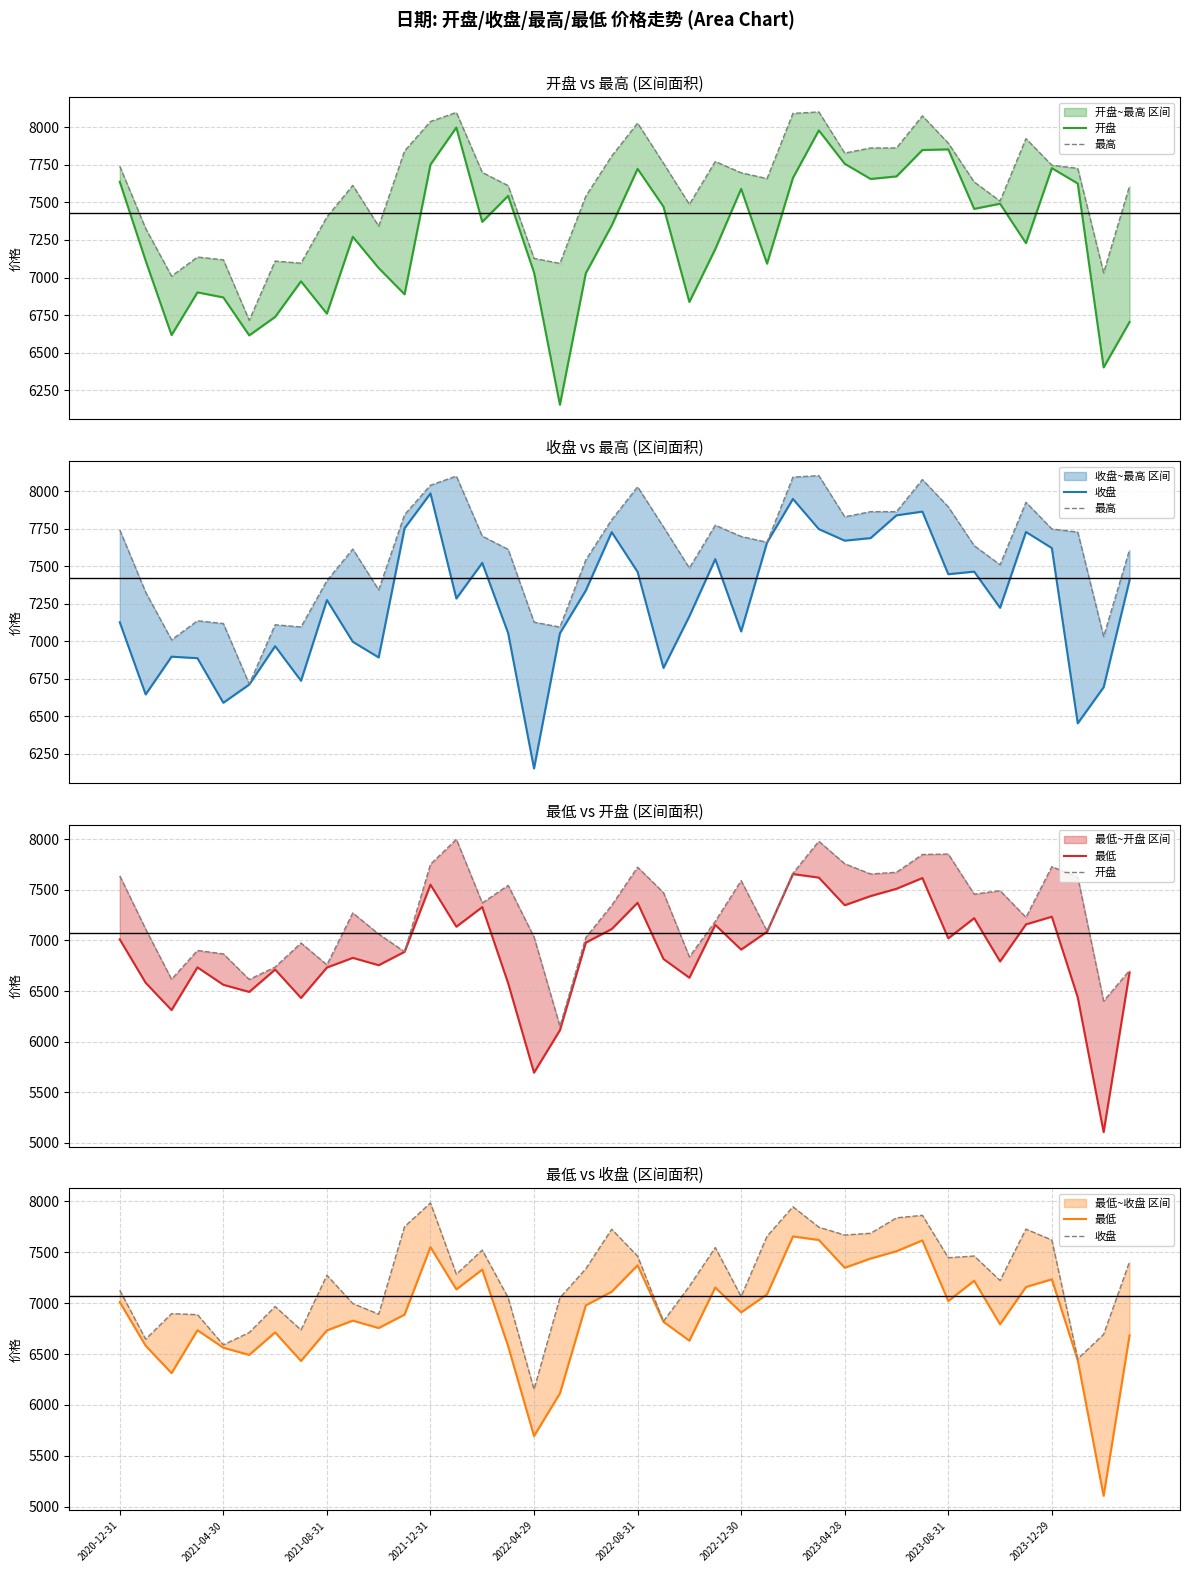

True or false: 收盘 and 最高 cross at least once.

False